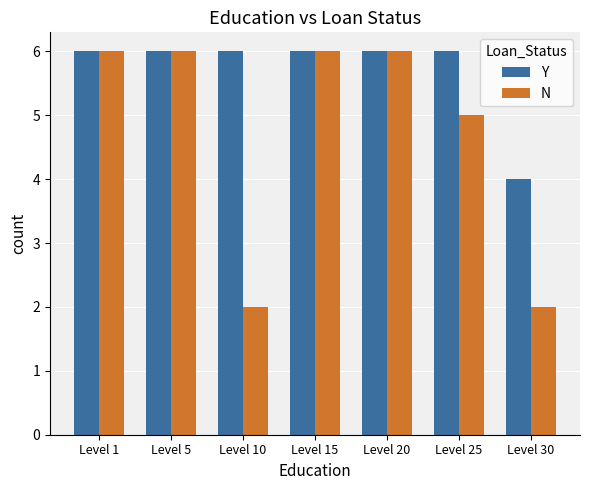

What is the maximum value for N?

6